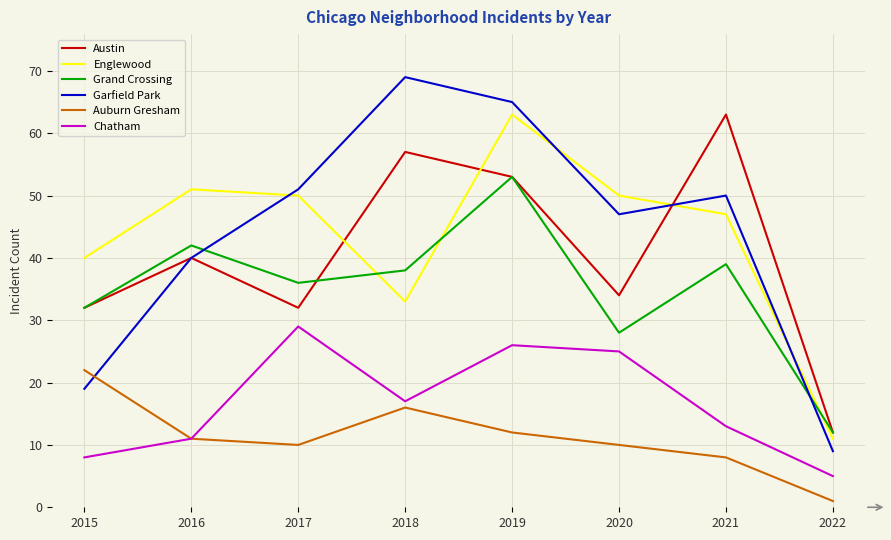

What is the difference between the maximum and minimum values in the Austin series?

51